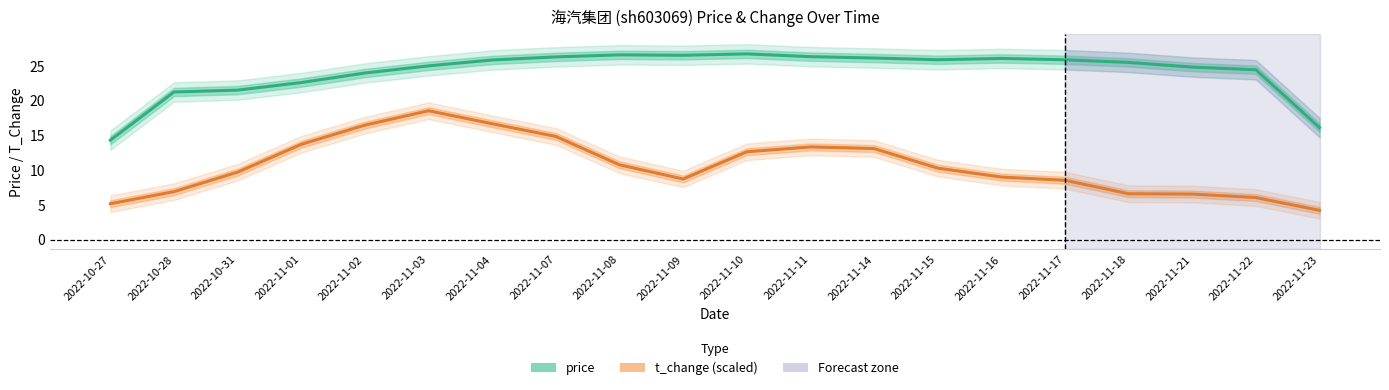

At which category is the sum across all series the highest?

2022-11-03